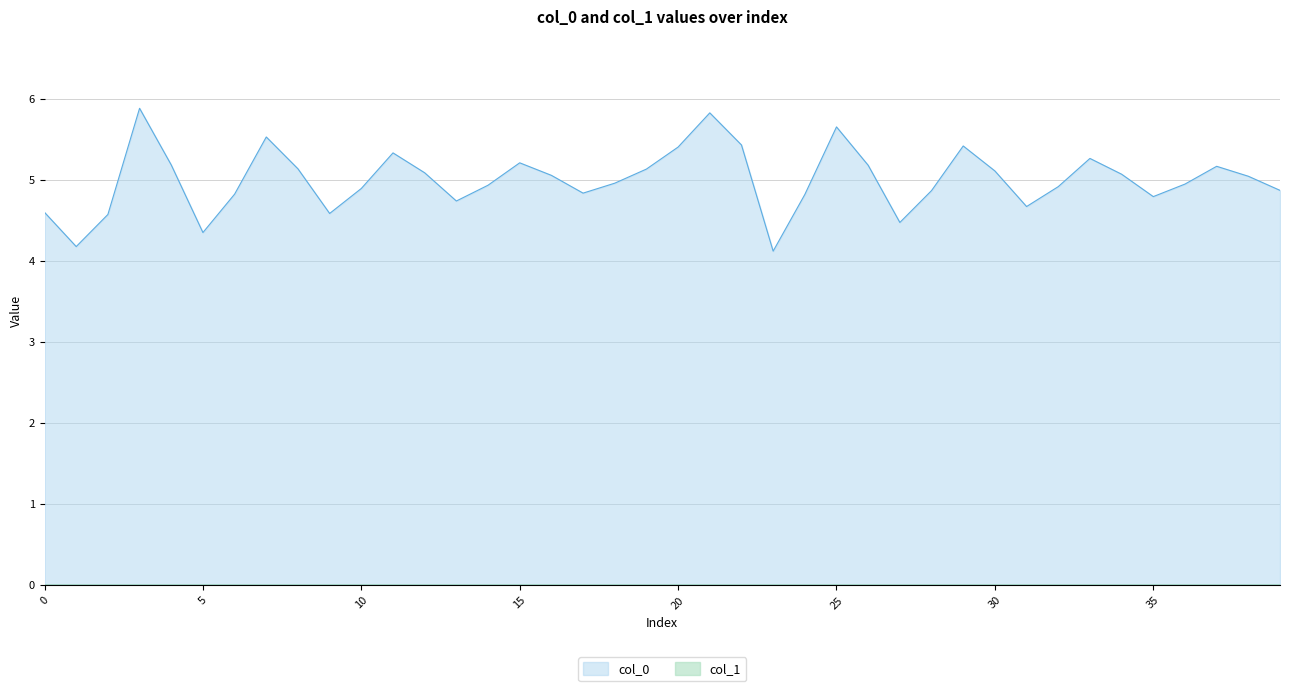

Which series has the largest range (max minus min)?

col_0